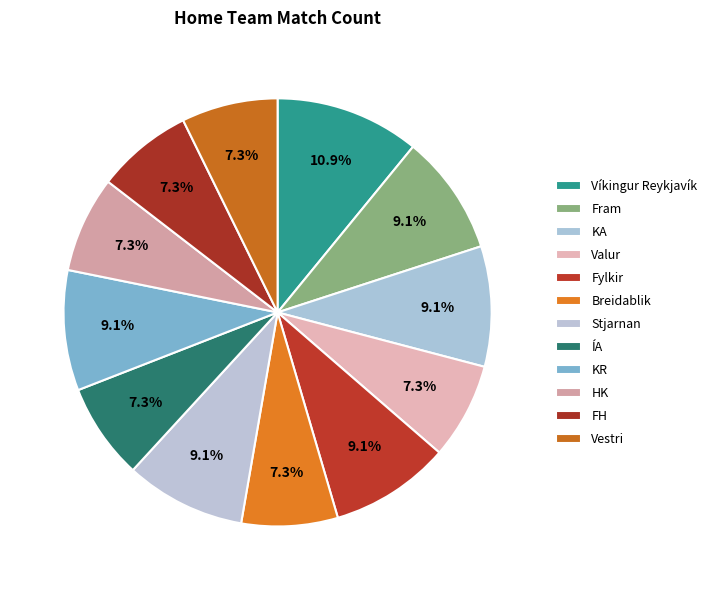

Combined, do ÍA and Fram account for over 50%?

No